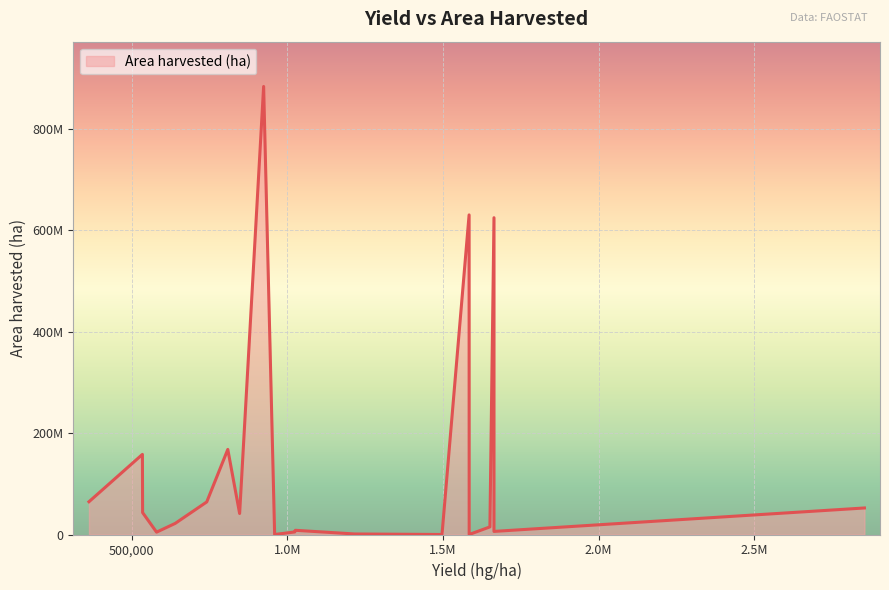

What is the label of the 12th point from the right?

Austria